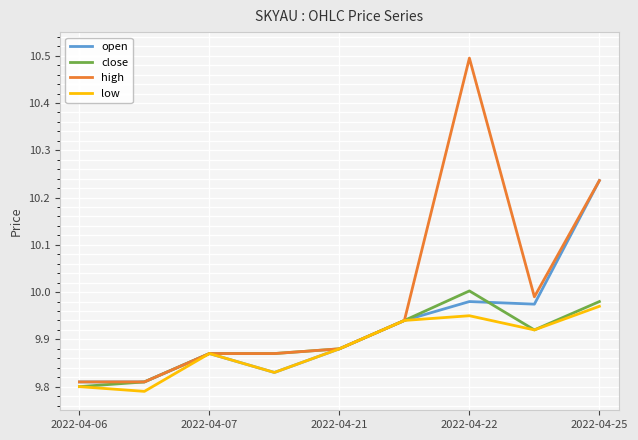

What is the maximum value shown in the chart?

10.5